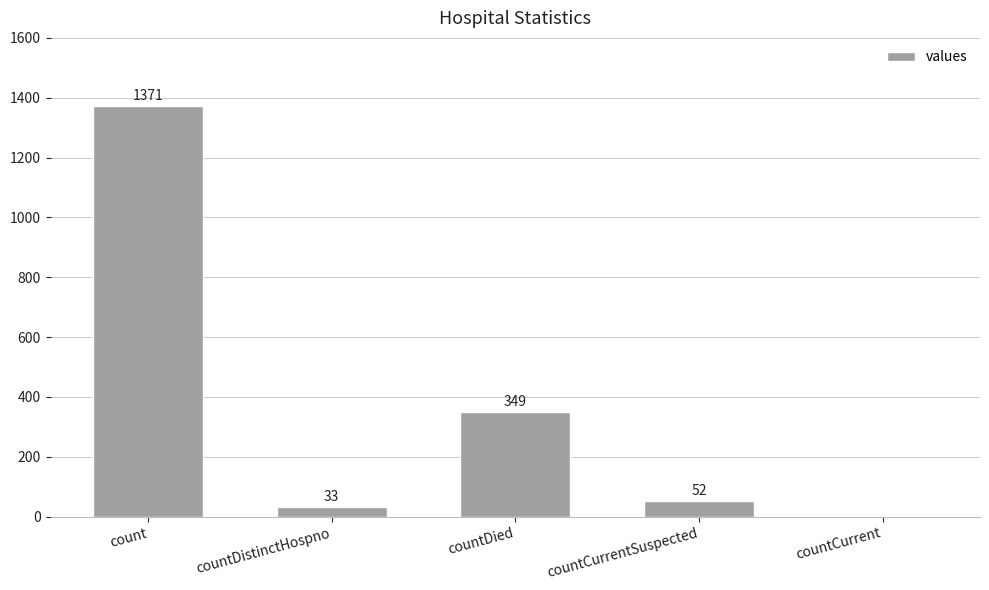

How many series are shown in this chart?

1